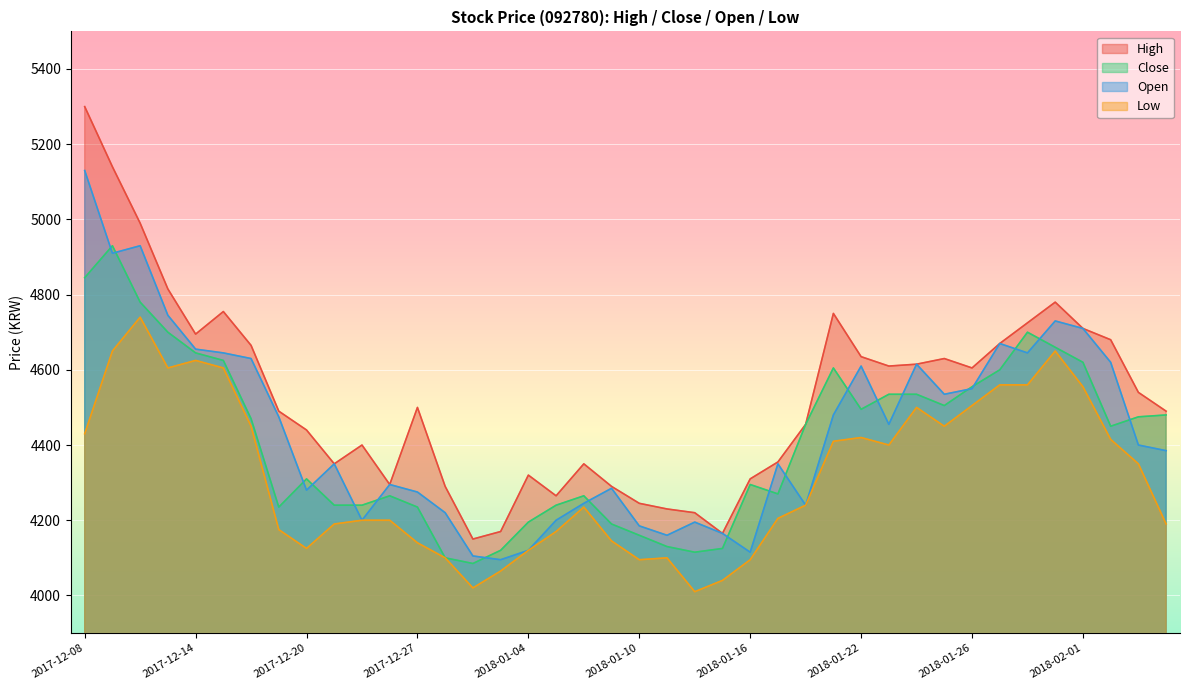

Where is the first local maximum for Low?

2017-12-12